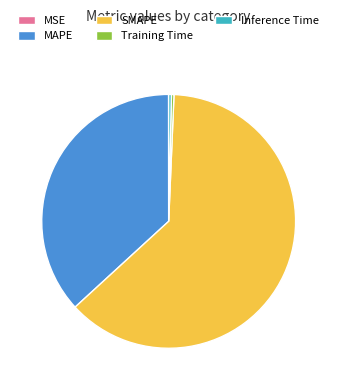

Which slice represents more than half of the pie?

SMAPE